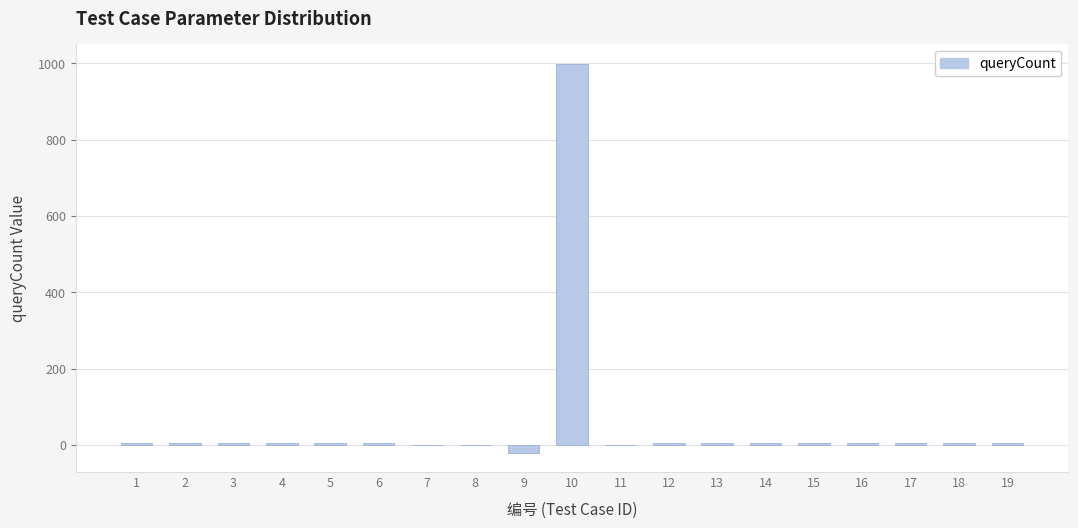

Reading left to right, list all the values displayed in this chart.

1=5	2=5	3=5	4=5	5=5	6=5	7=0	8=0	9=-20	10=999	11=0	12=5	13=5	14=5	15=5	16=5	17=5	18=5	19=5